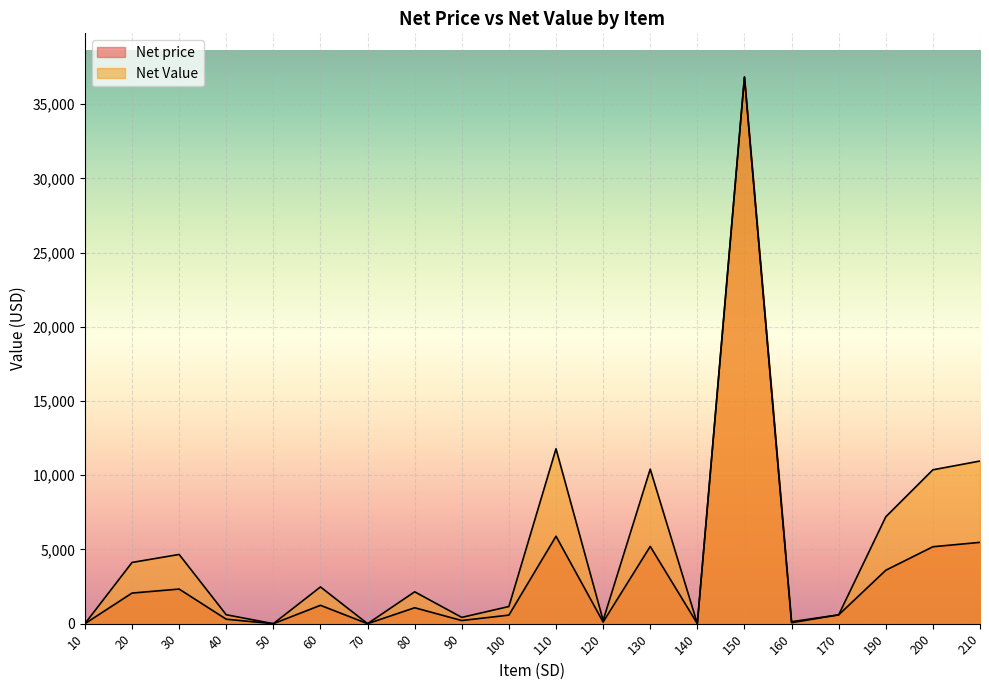

How many values in Net Value are above zero?

16